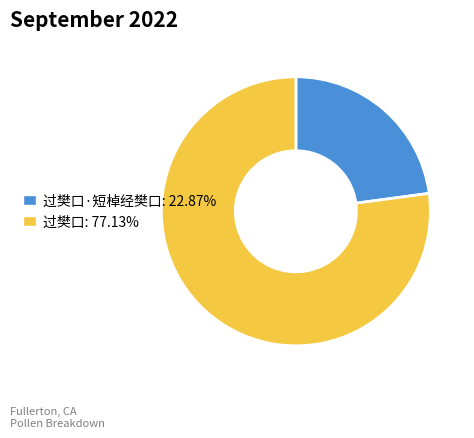

Is there a majority slice in this chart?

Yes